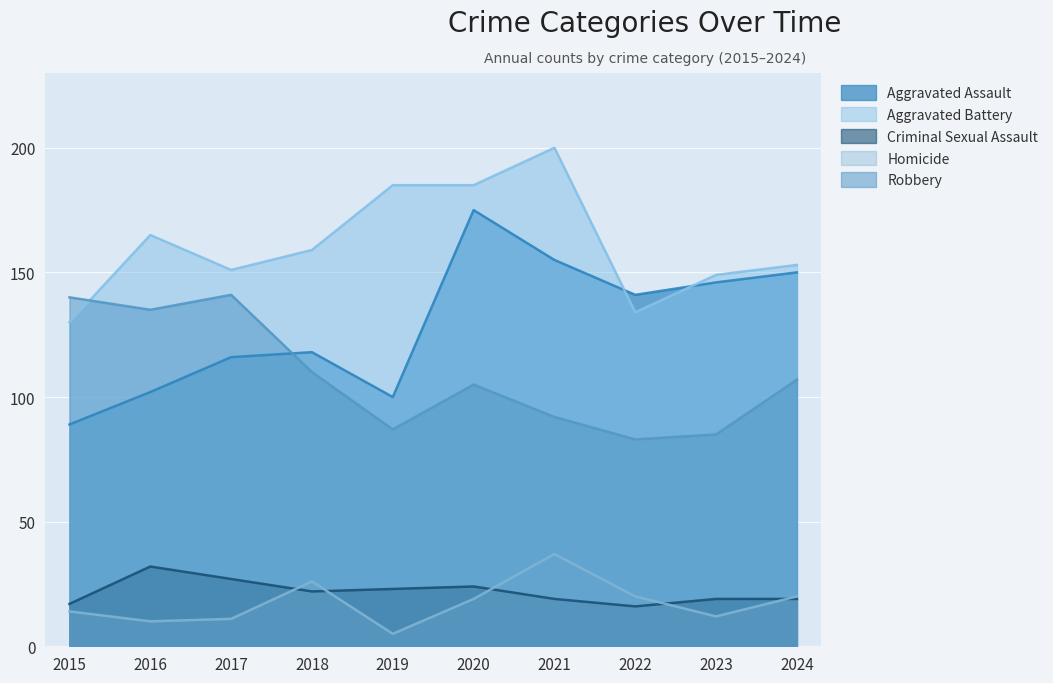

Which series has the largest total across all categories?

Aggravated Battery